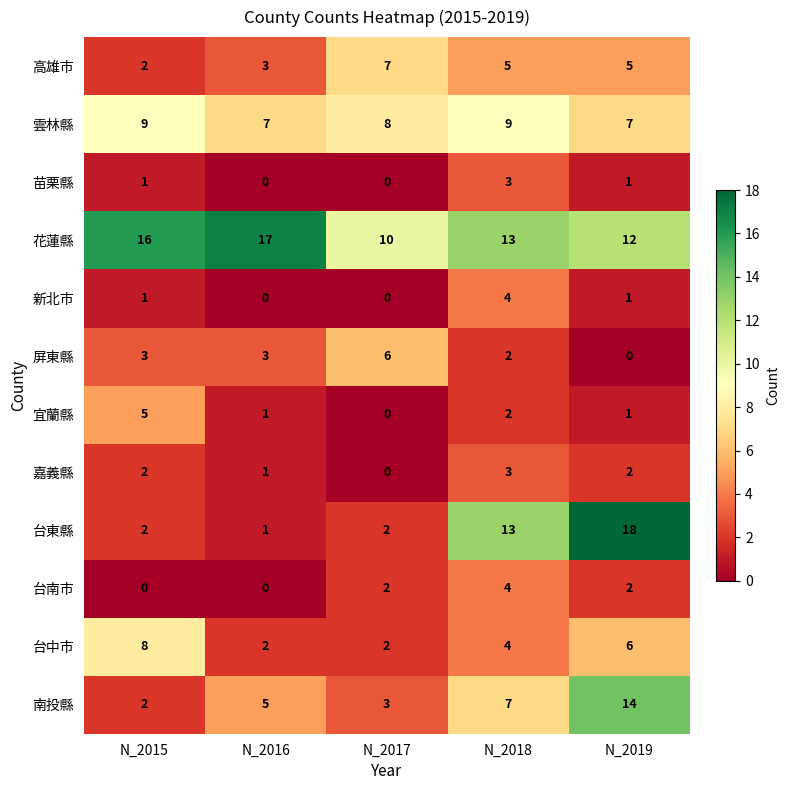

Is the value of 高雄市 at N_2018 greater than the value of 雲林縣 at N_2015?

No